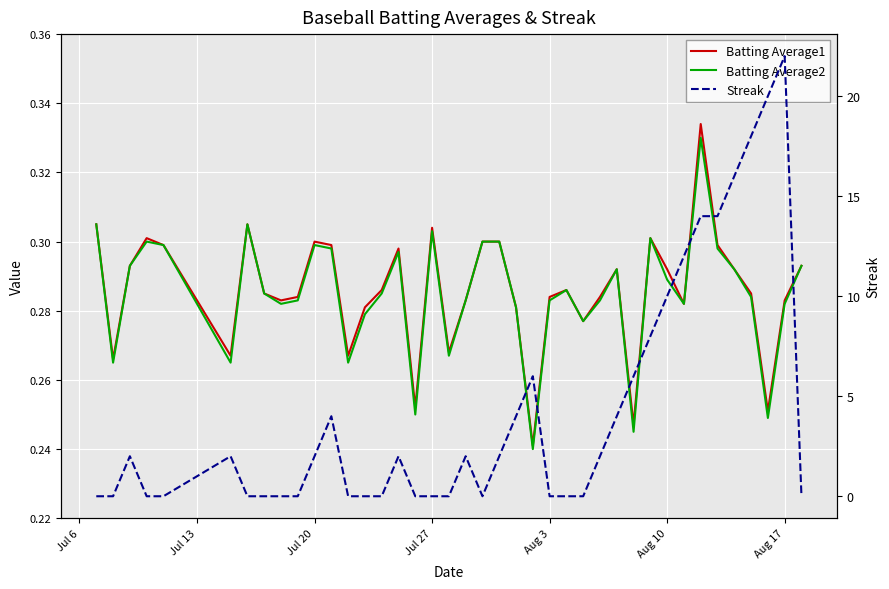

The Streak series shows 0.0 at Aug 3. True or false?

True